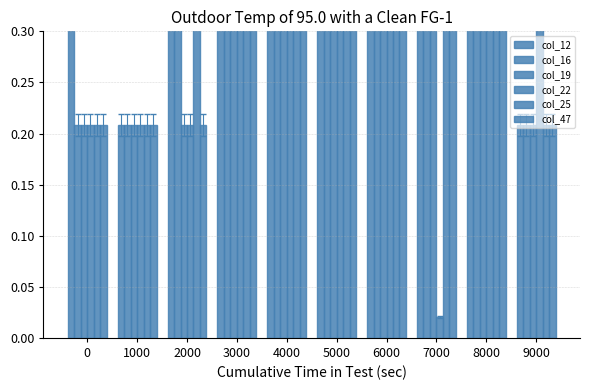

What value does the col_12 series have at 3000?

0.5